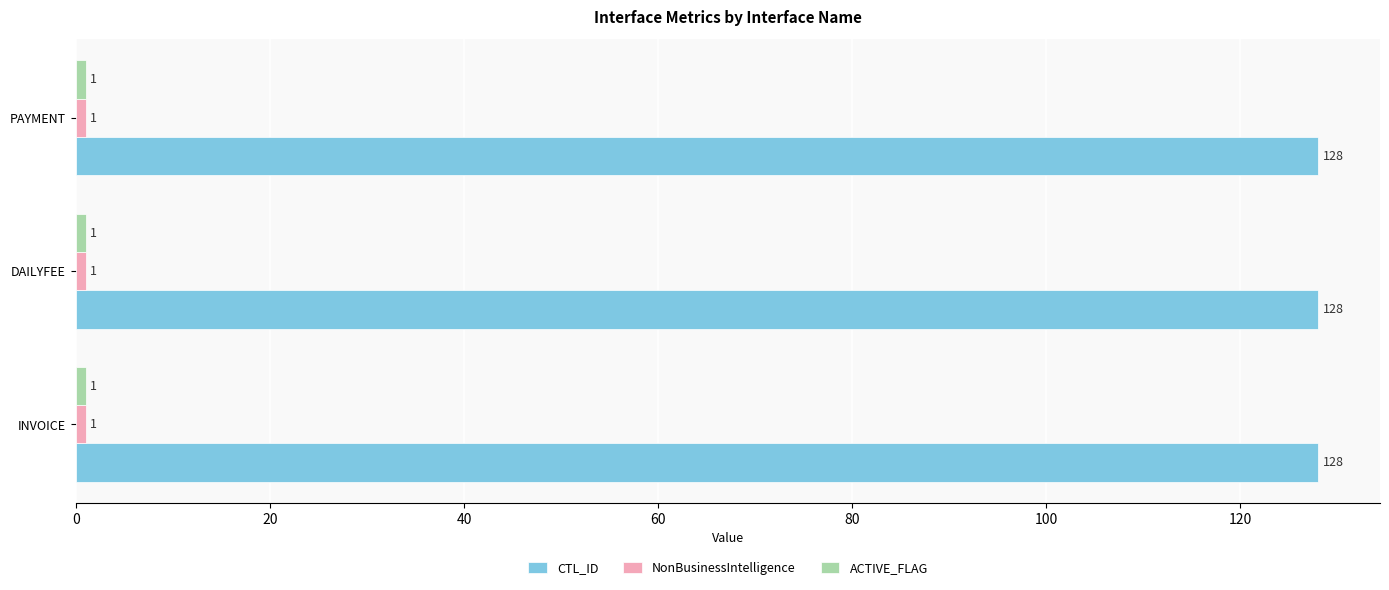

What is the spread (max minus min) of values at DAILYFEE?

127